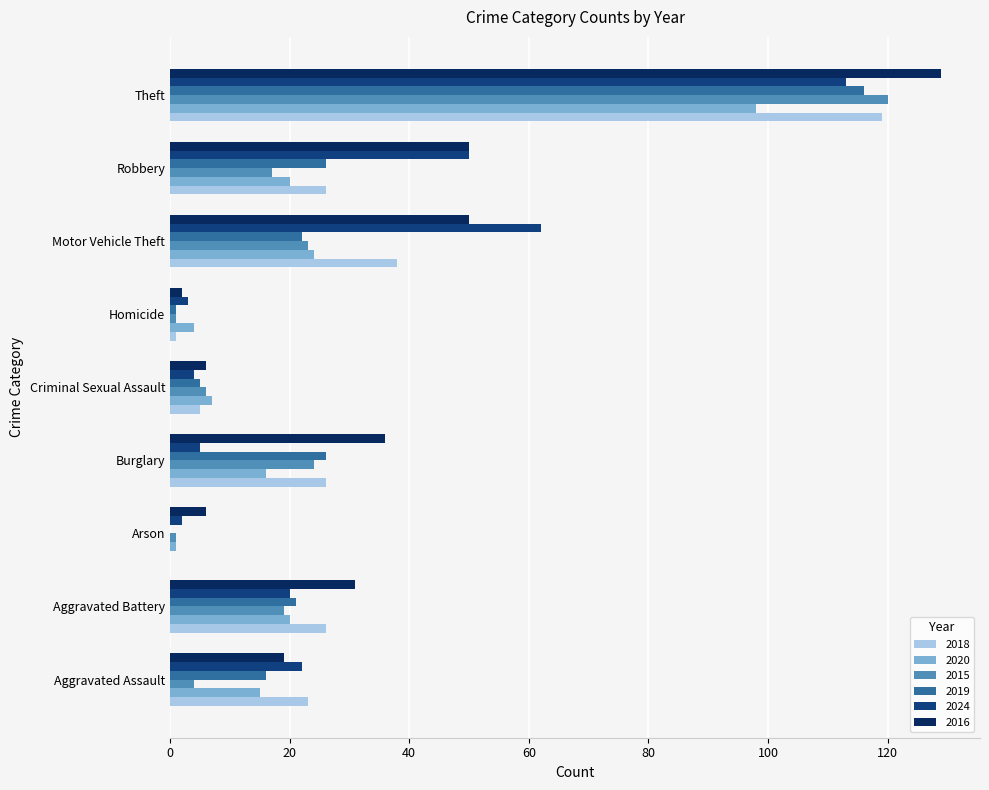

What is the maximum value for 2020?

98